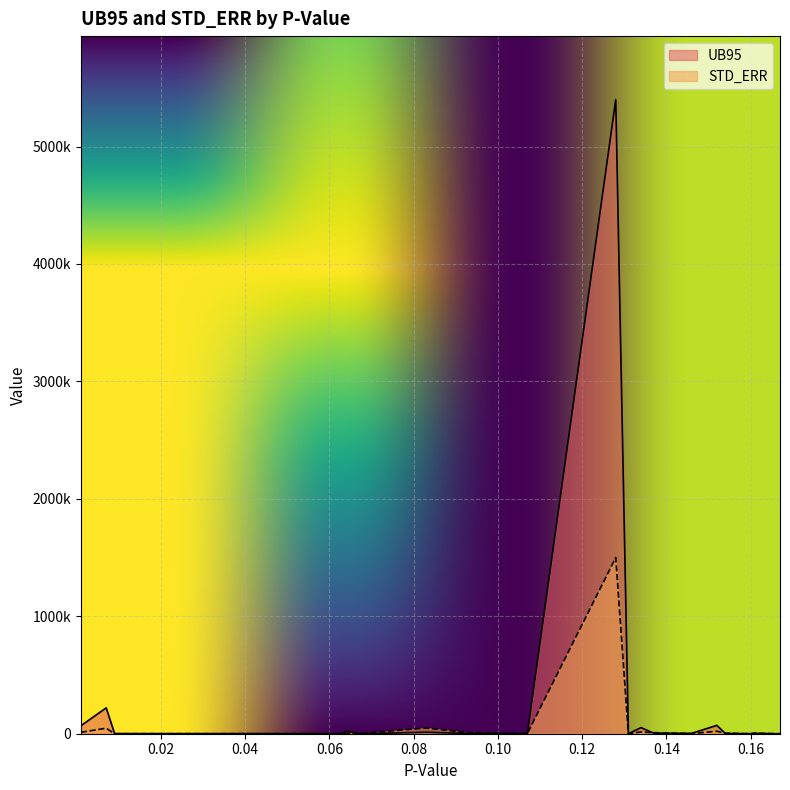

What is the sum of the STD_ERR values at 0.167 and 0.131?

16.4